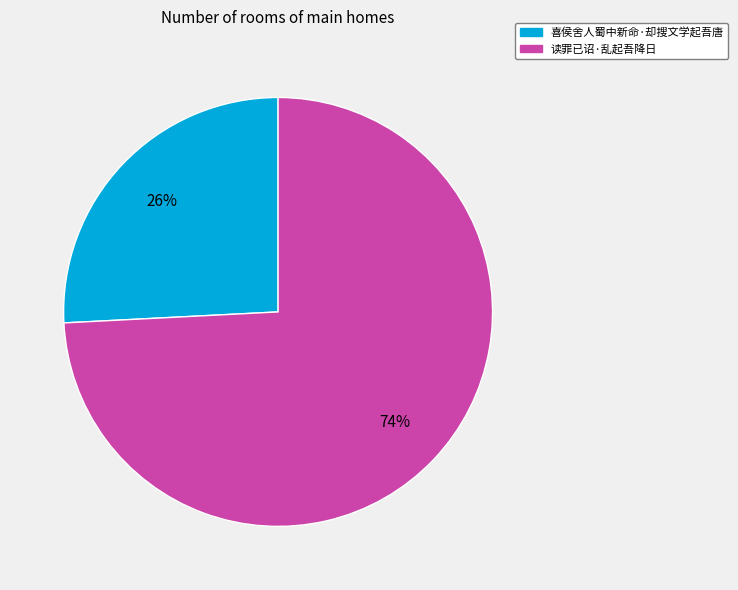

To the nearest percent, what is the difference between the 喜侯舍人蜀中新命·却搜文学起吾唐 and 读罪已诏·乱起吾降日 slice percentages?

48%